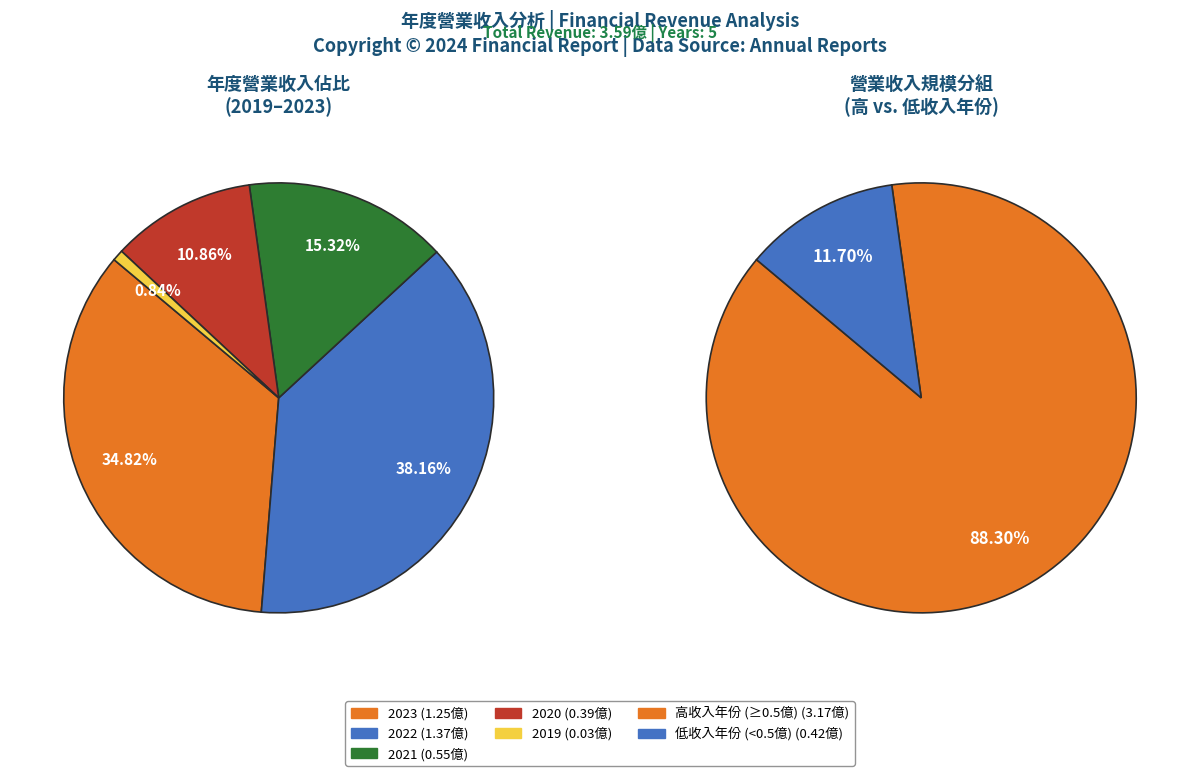

The 2020 slice represents 11% of the pie. True or false?

True